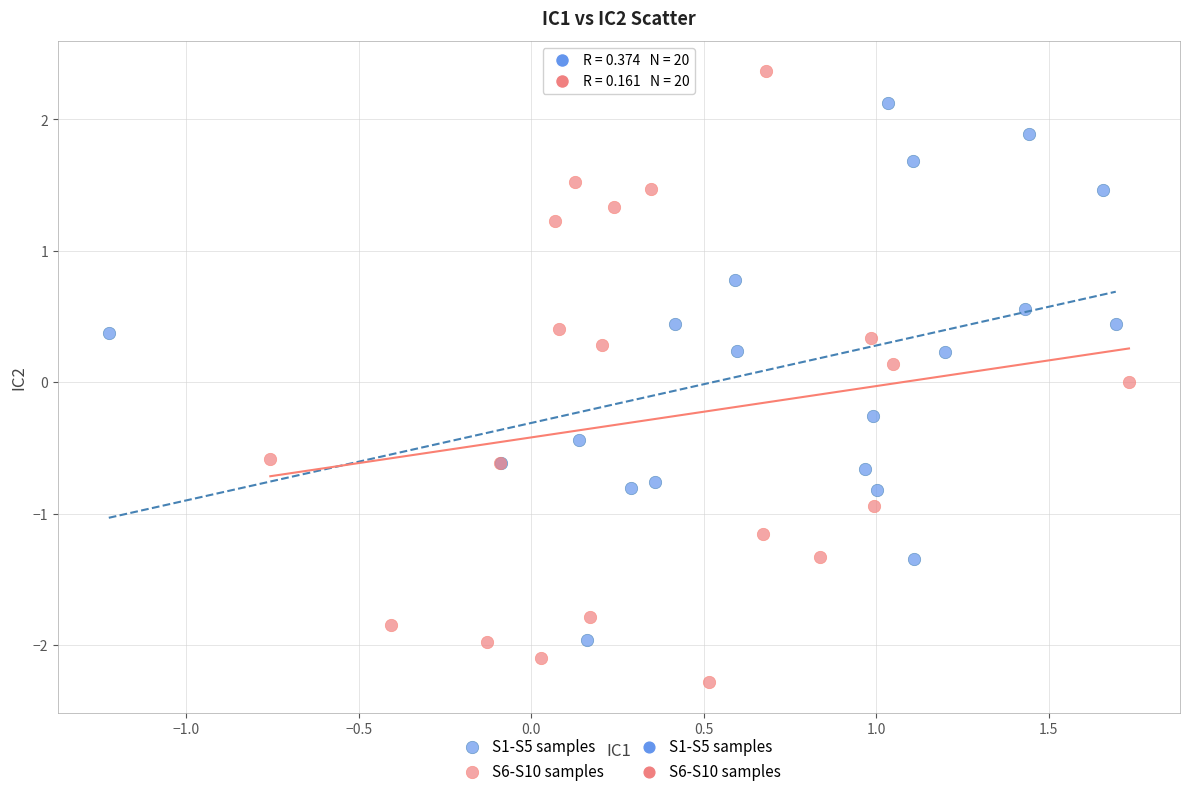

Which series contains the highest Y value?

S6-S10 samples